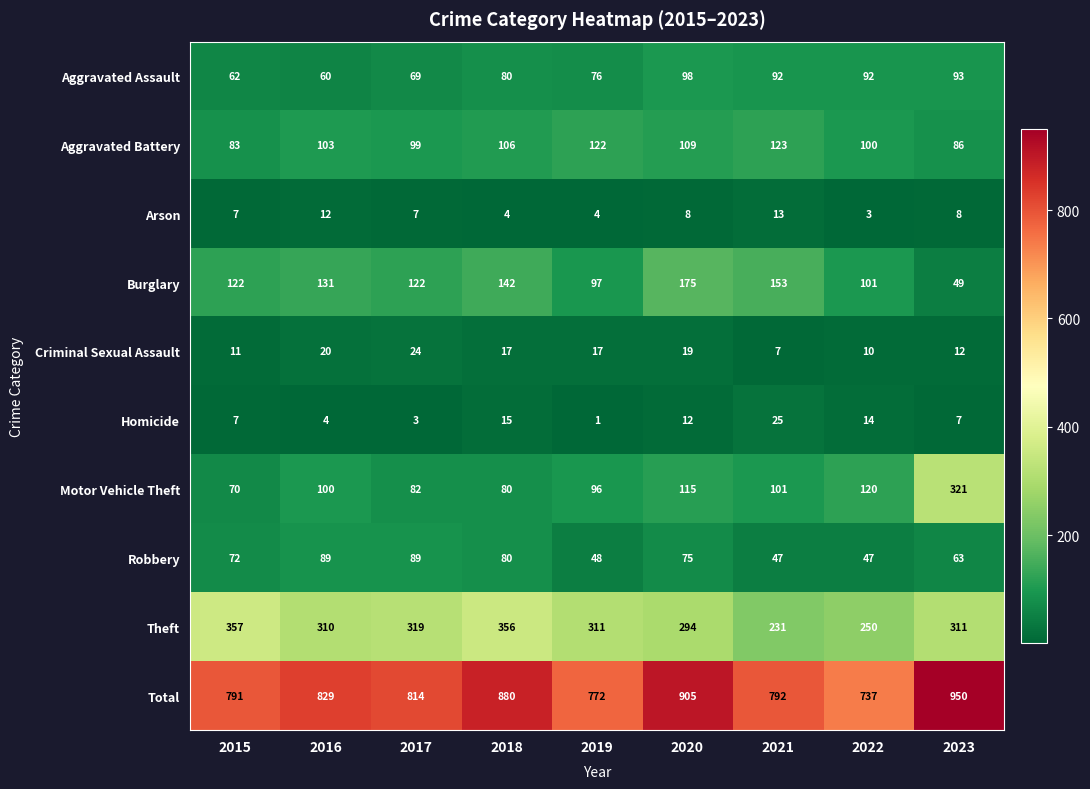

What is the difference between the maximum and second lowest values in the Theft series?

107